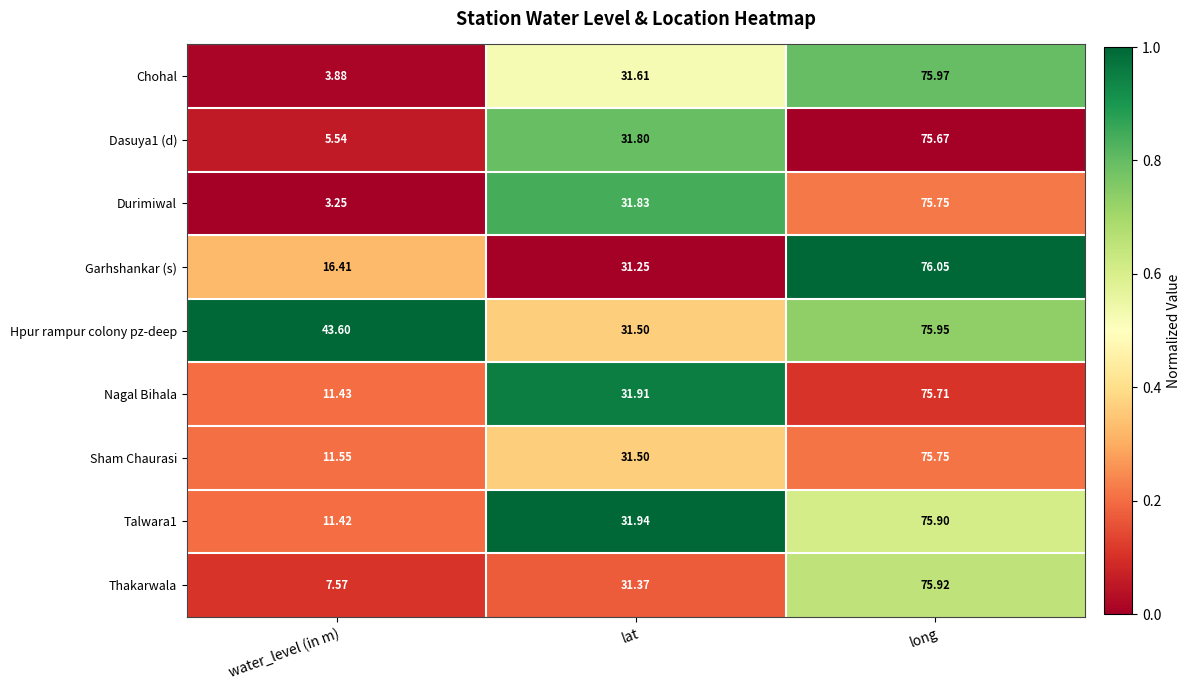

At which label does Thakarwala reach its minimum?

water_level (in m)